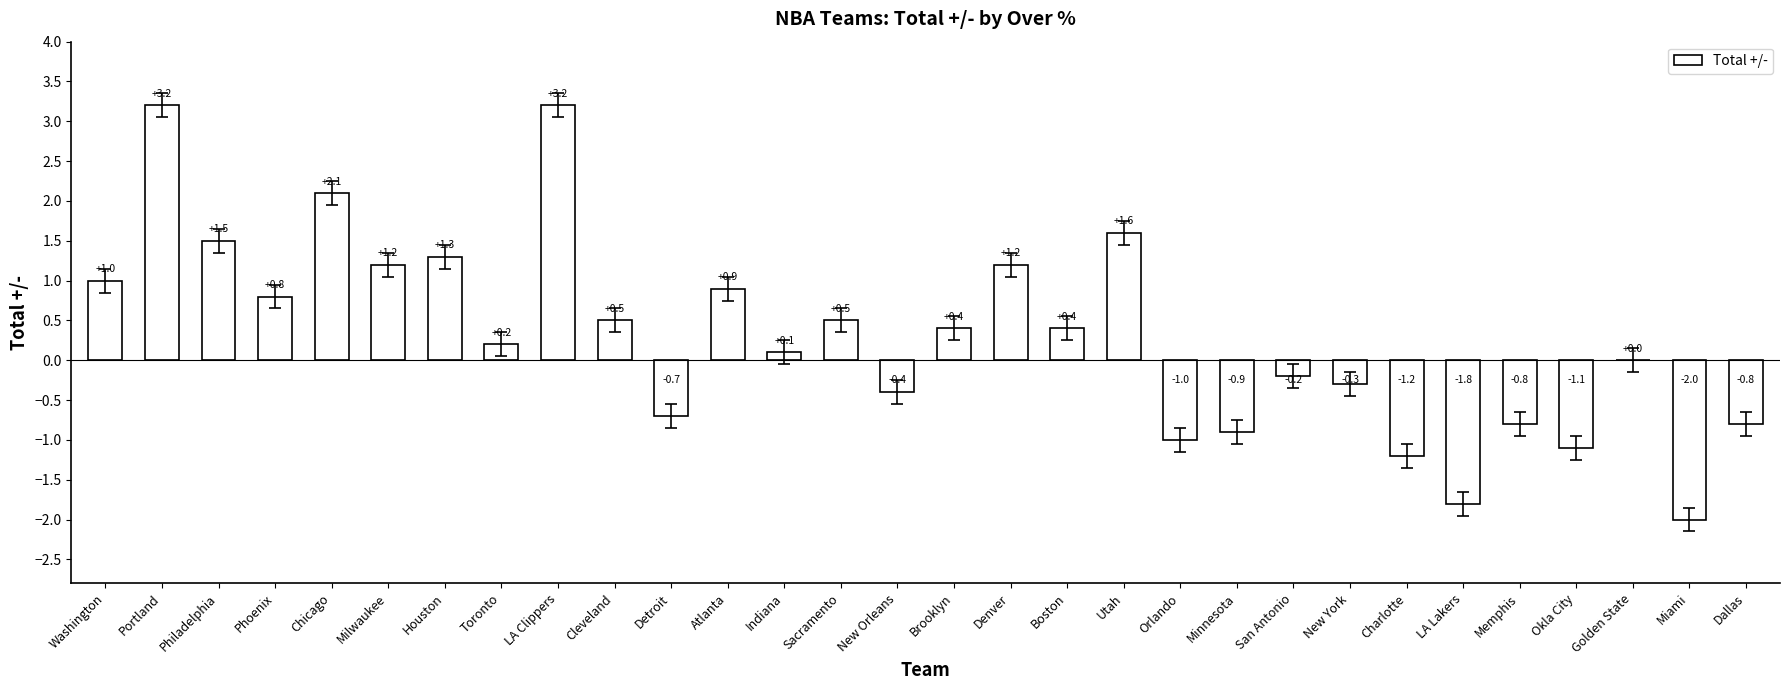

At which label is the value closest to 0?

Golden State